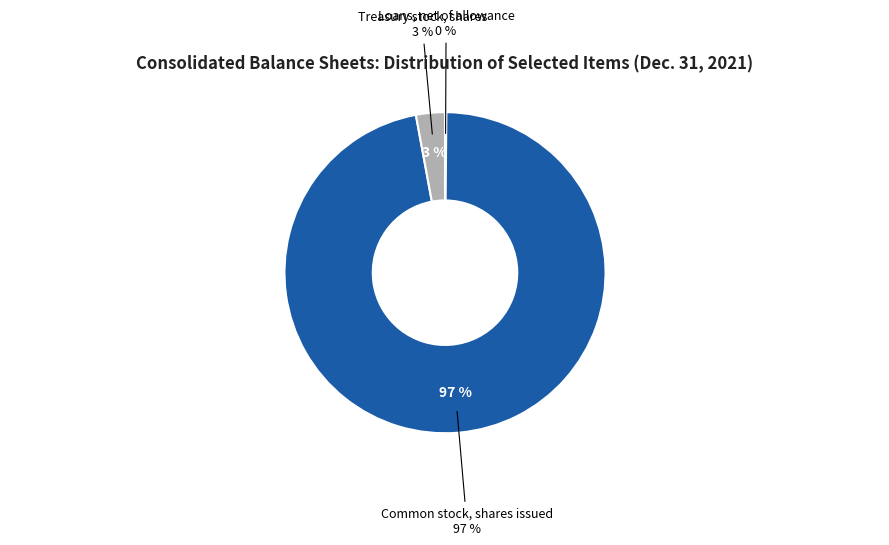

The Treasury stock, shares slice represents 18% of the pie. True or false?

False